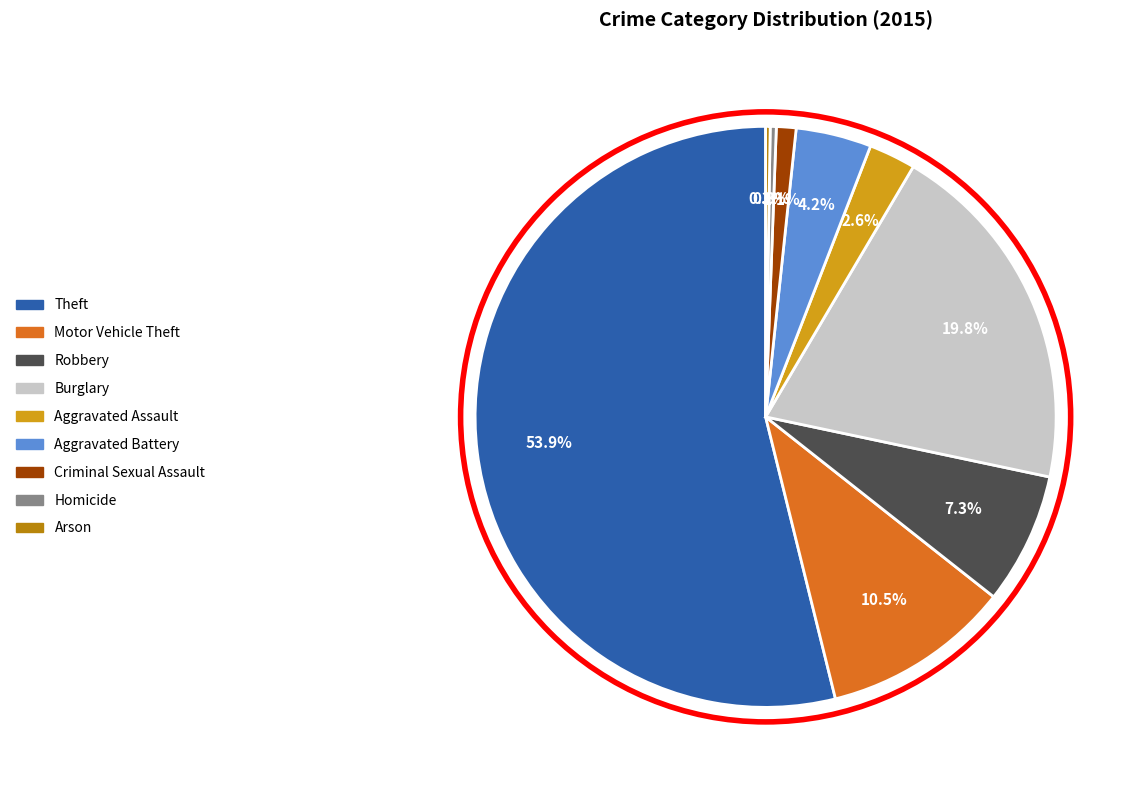

Does any single category account for the majority?

Yes